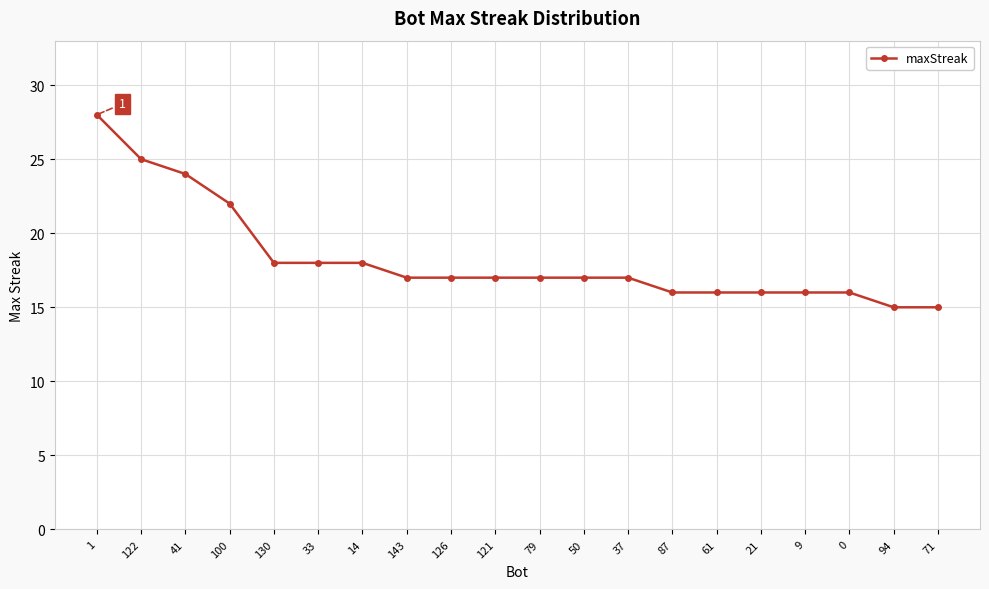

Reading right to left, extract all data points from this chart.

15	15	16	16	16	16	16	17	17	17	17	17	17	18	18	18	22	24	25	28